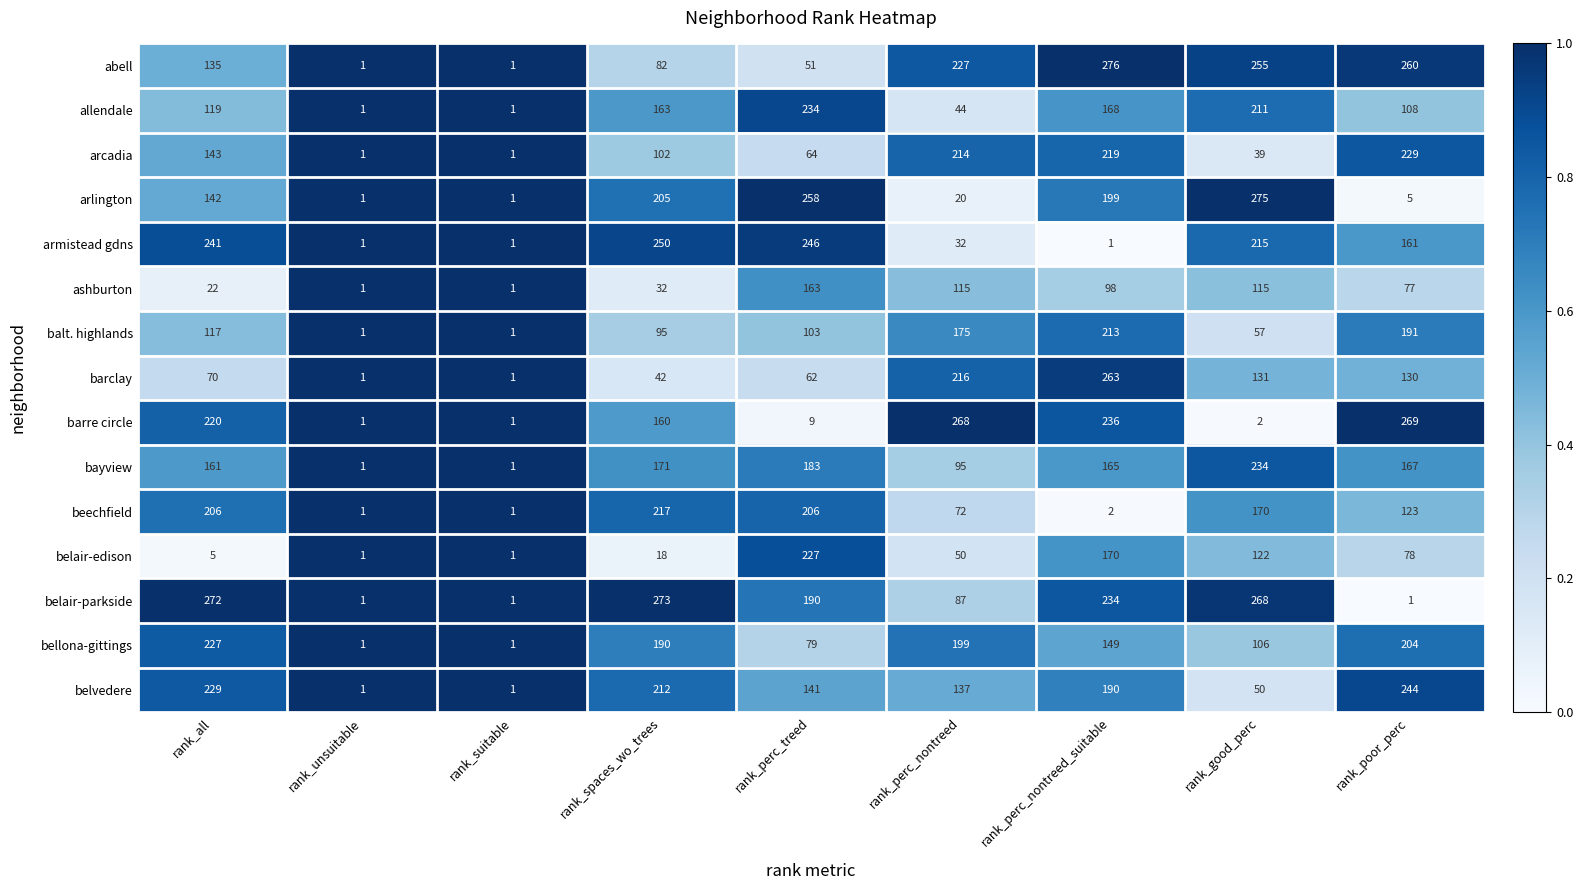

What is the greatest value displayed?

276